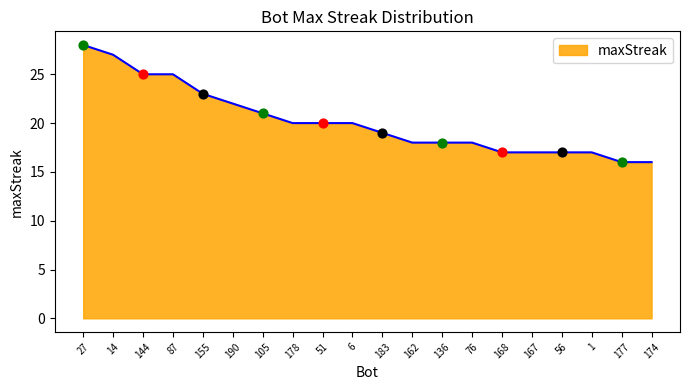

What is the change in value from 14 to 183?

-8